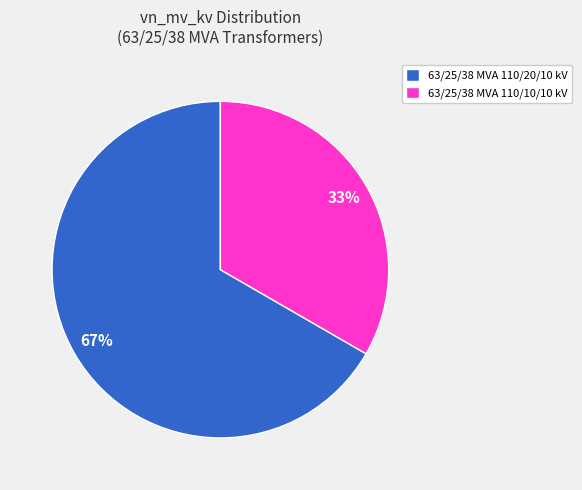

What percentage is the 63/25/38 MVA 110/20/10 kV slice, to the nearest percent?

67%